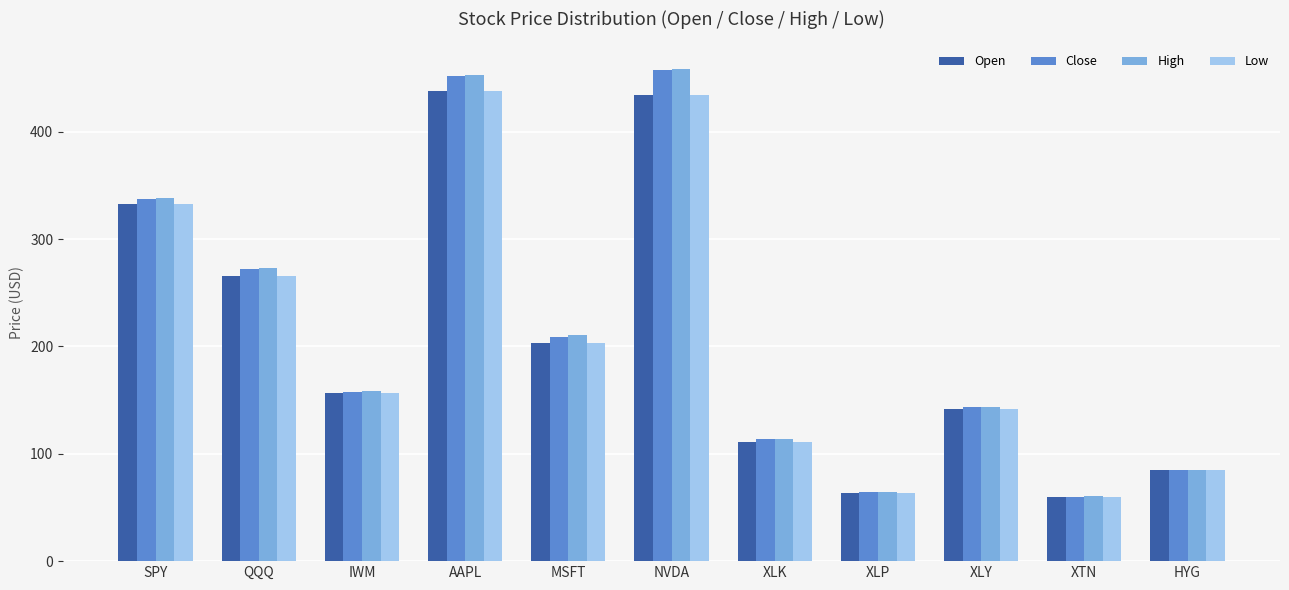

Rank the categories by High value from lowest to highest.

XTN, XLP, HYG, XLK, XLY, IWM, MSFT, QQQ, SPY, AAPL, NVDA